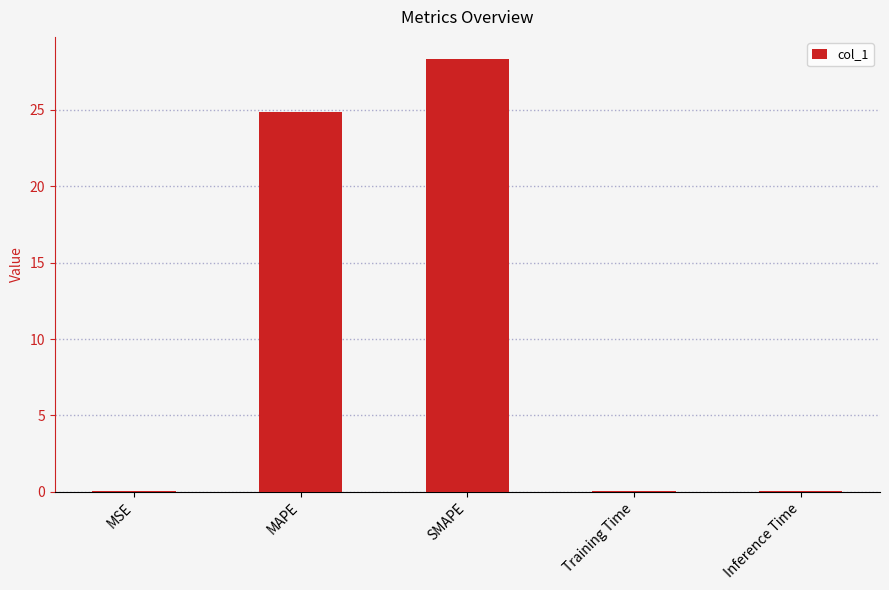

Between Inference Time and SMAPE, which is larger?

SMAPE